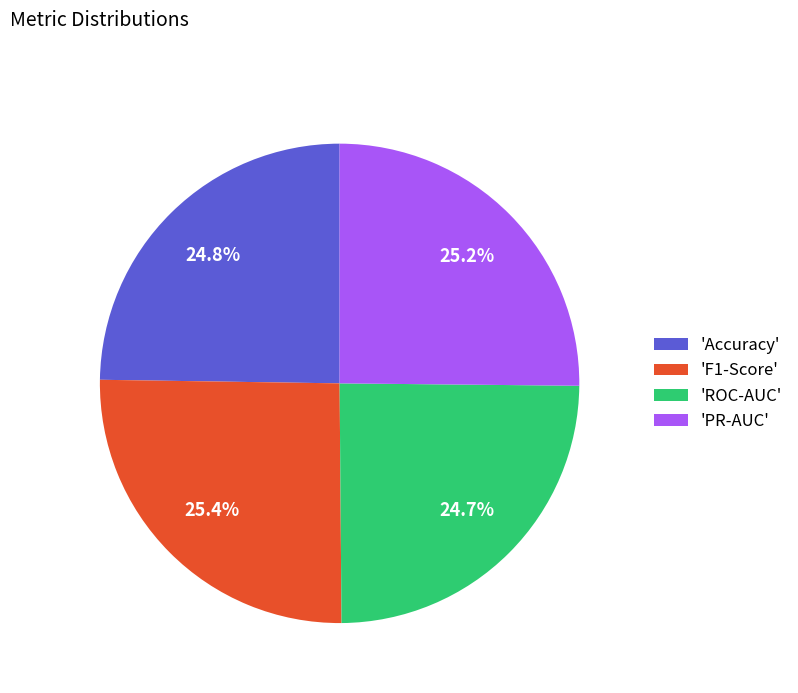

Combined, what portion of the pie is 'F1-Score' and 'Accuracy'?

50.1%